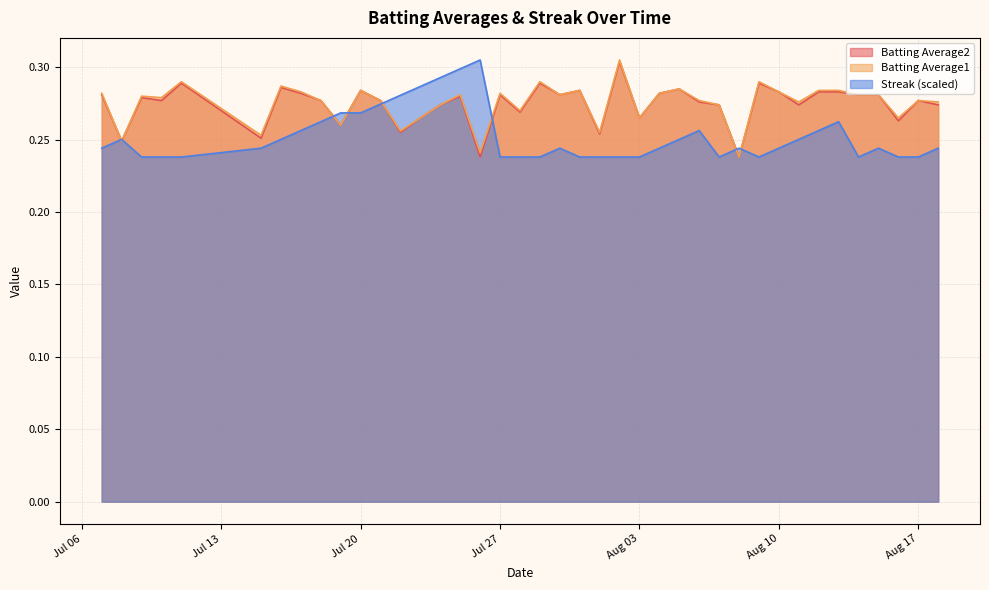

Rank the categories by Batting Average2 value from lowest to highest.

2010-07-26, 2010-08-08, 2010-07-08, 2010-07-15, 2010-08-01, 2010-07-22, 2010-07-19, 2010-08-16, 2010-07-23, 2010-08-03, 2010-07-28, 2010-07-24, 2010-08-07, 2010-08-11, 2010-08-18, 2010-08-06, 2010-07-10, 2010-07-18, 2010-07-21, 2010-08-17, 2010-07-09, 2010-07-25, 2010-07-07, 2010-07-27, 2010-07-30, 2010-08-14, 2010-08-15, 2010-07-17, 2010-08-04, 2010-08-10, 2010-08-12, 2010-08-13, 2010-07-20, 2010-07-31, 2010-08-05, 2010-07-16, 2010-07-11, 2010-07-29, 2010-08-09, 2010-08-02